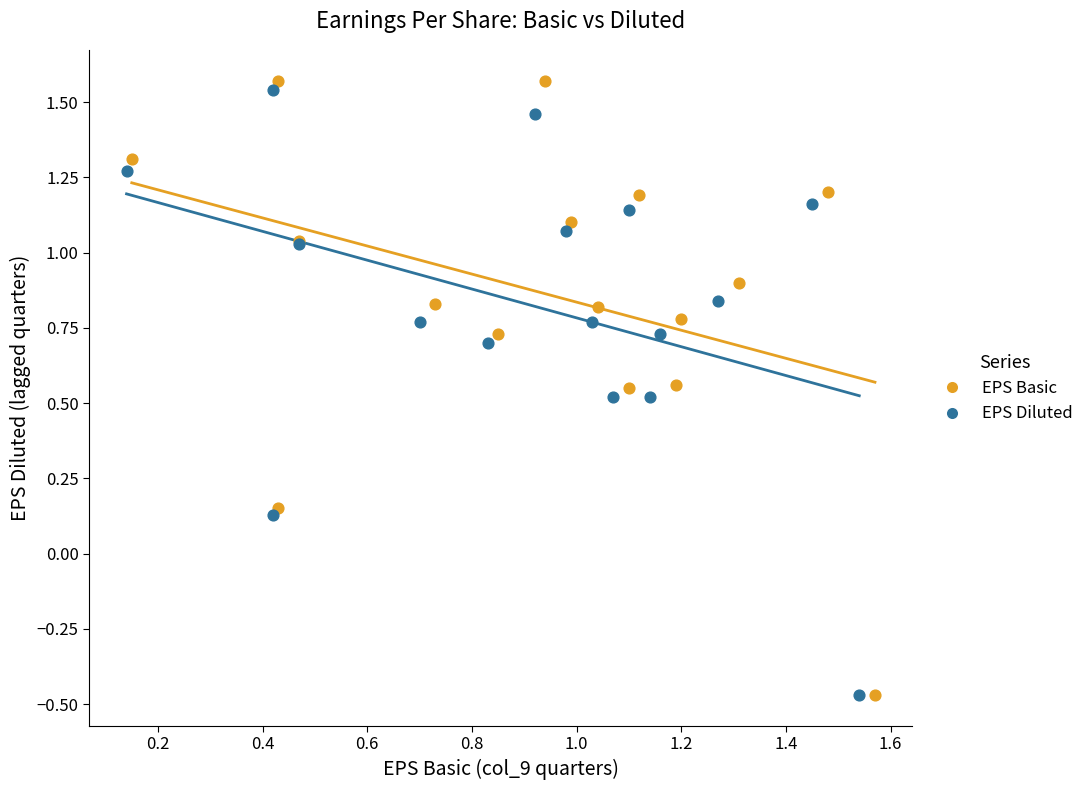

What are all the series names shown in the legend?

EPS Basic, EPS Diluted